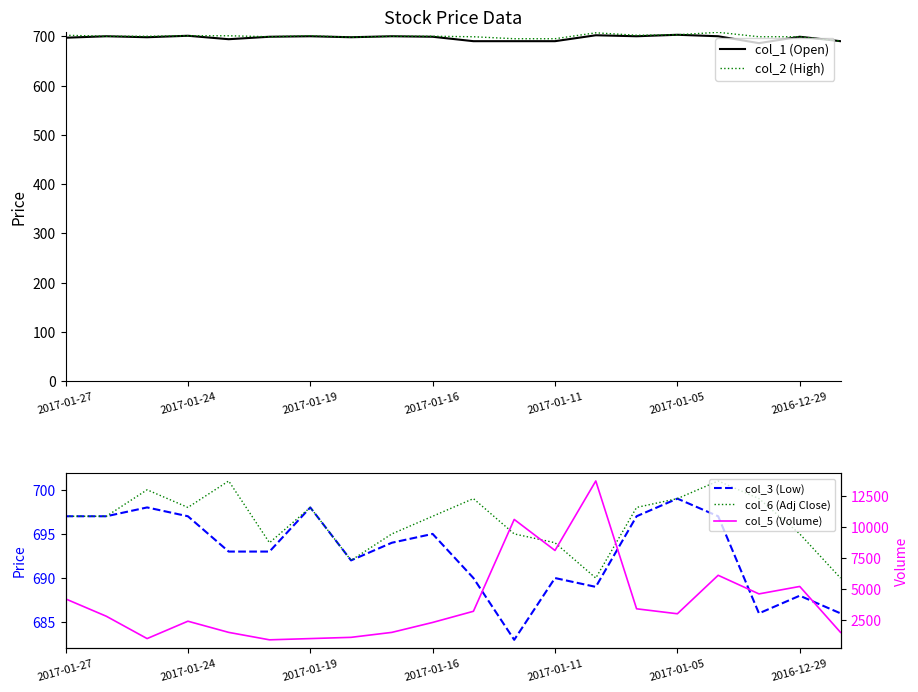

What is the difference between the maximum and minimum values in the col_5 (Volume) series?

12800